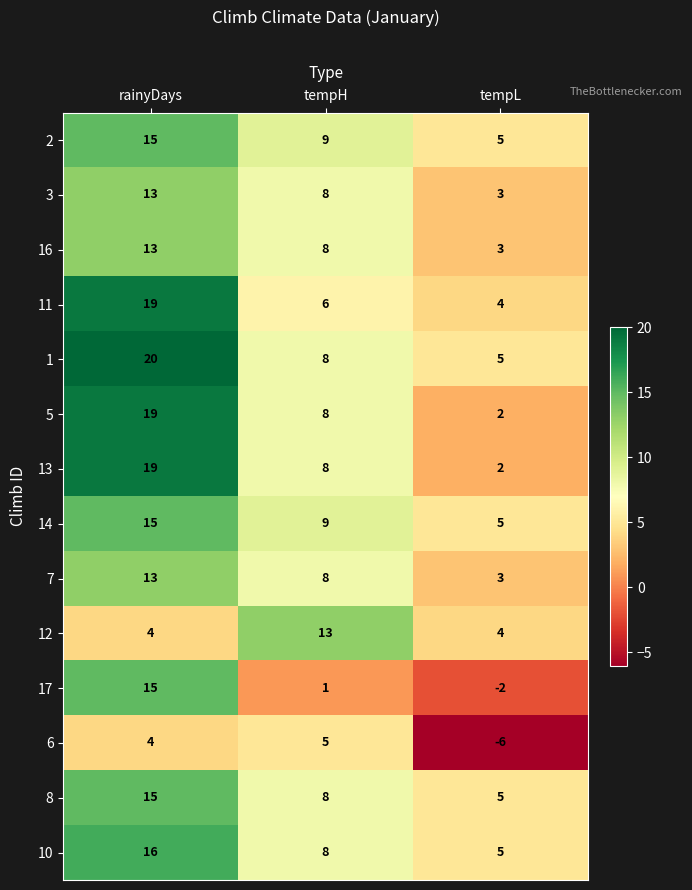

At which category is the sum across all series the highest?

rainyDays